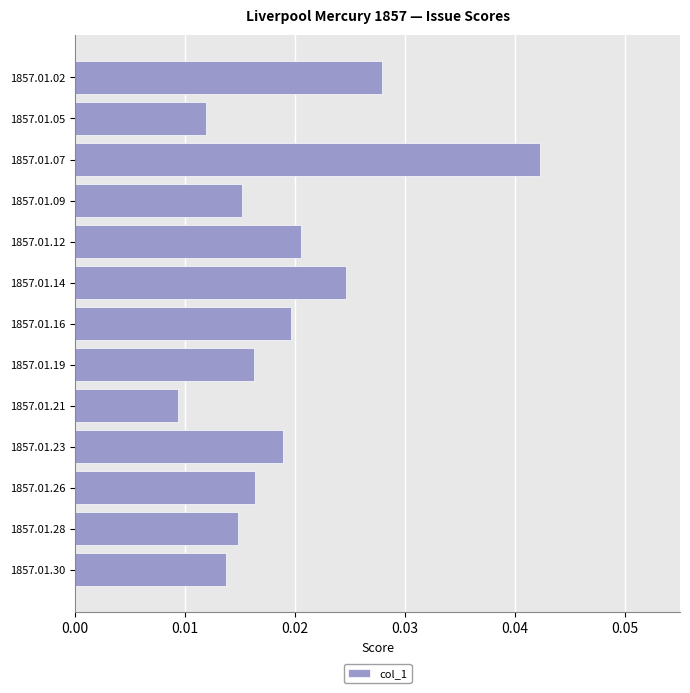

At which category does the chart reach its minimum across all series?

1857.01.21